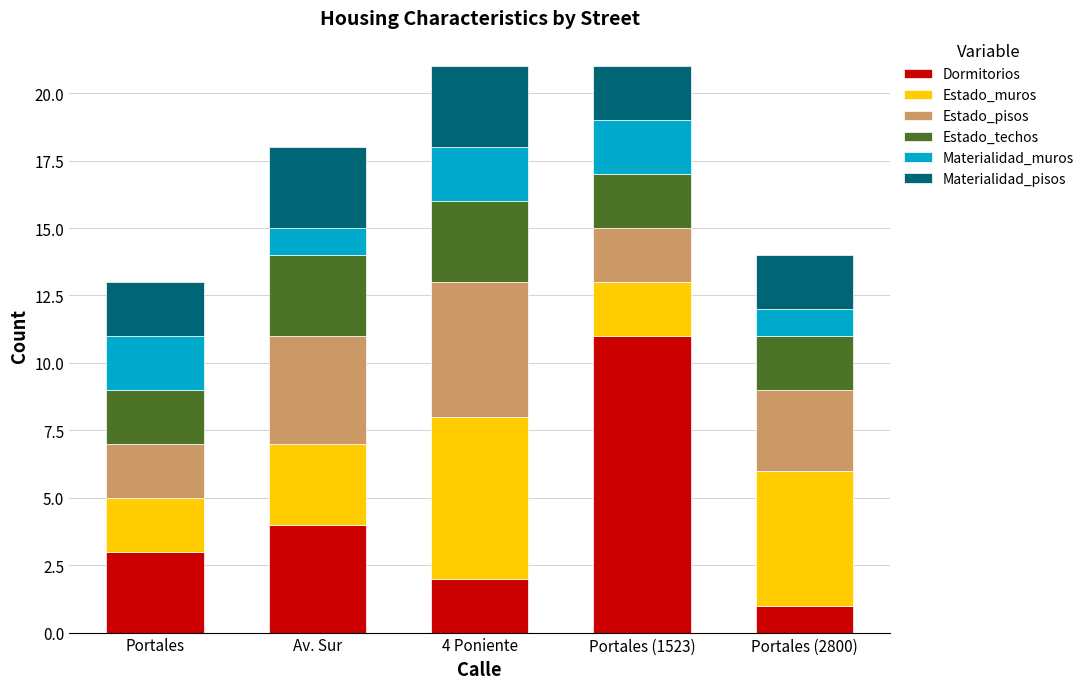

What is the total value across all series at Av. Sur?

18